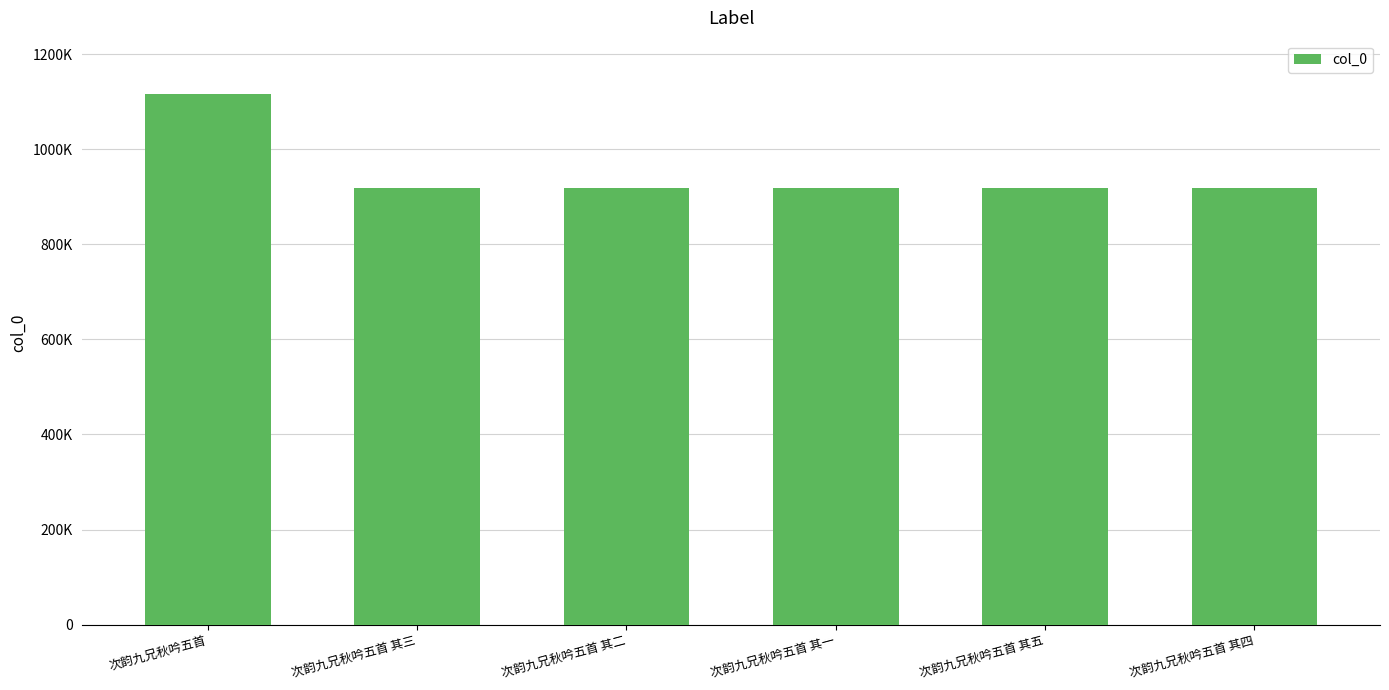

Where does the data first go above 919239?

次韵九兄秋吟五首